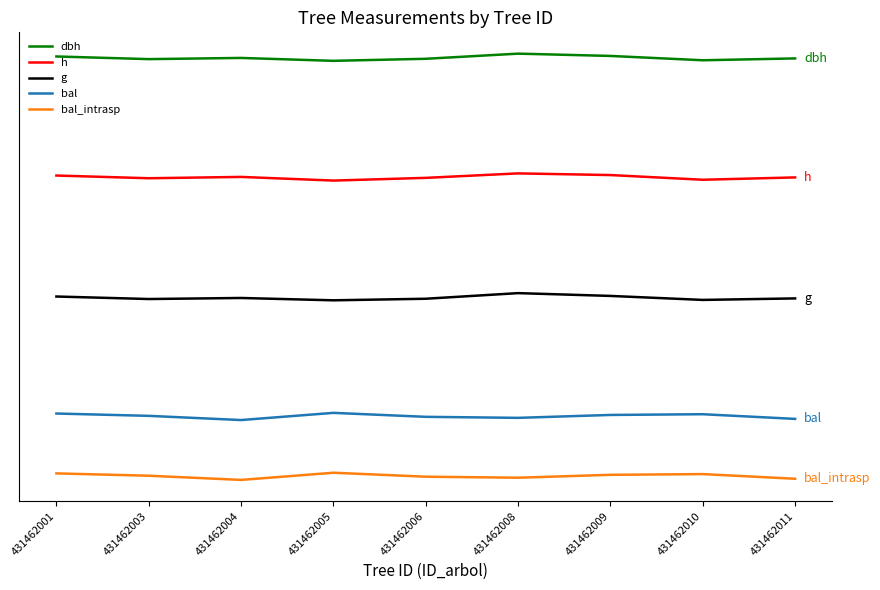

At which label is h closest to -194?

431462004